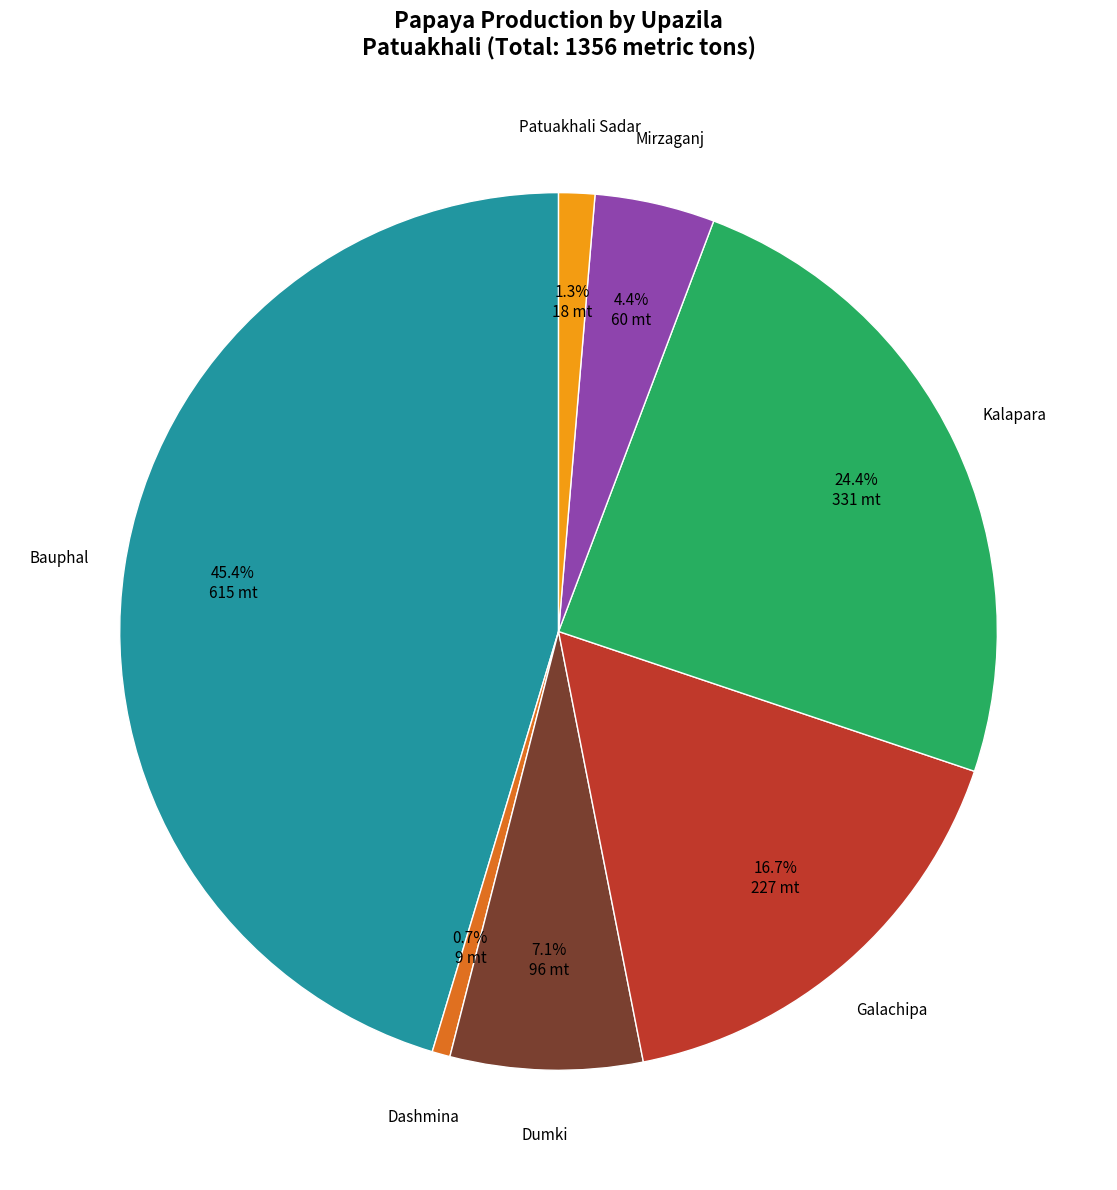

Is there a majority slice in this chart?

No